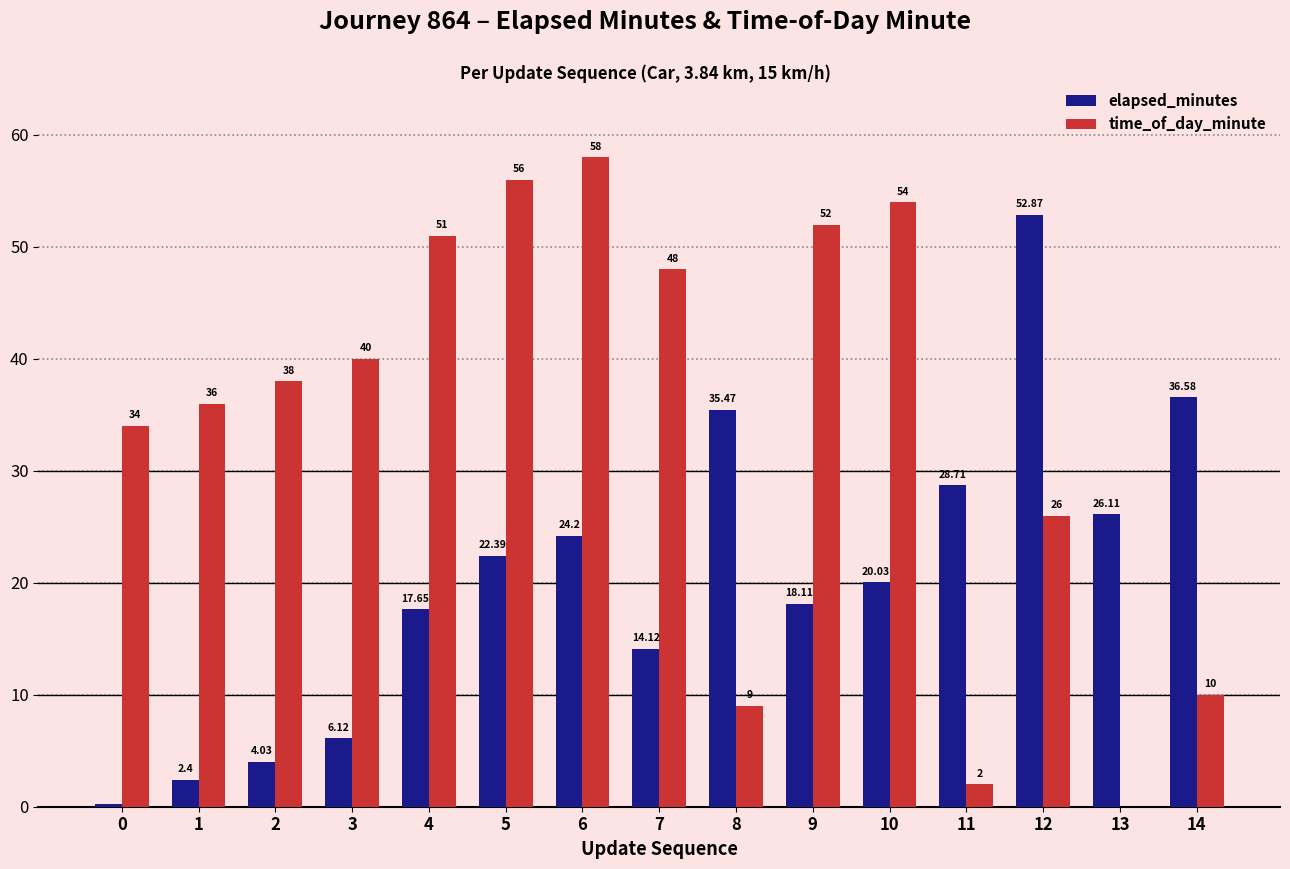

Does the chart contain stacked bars?

No